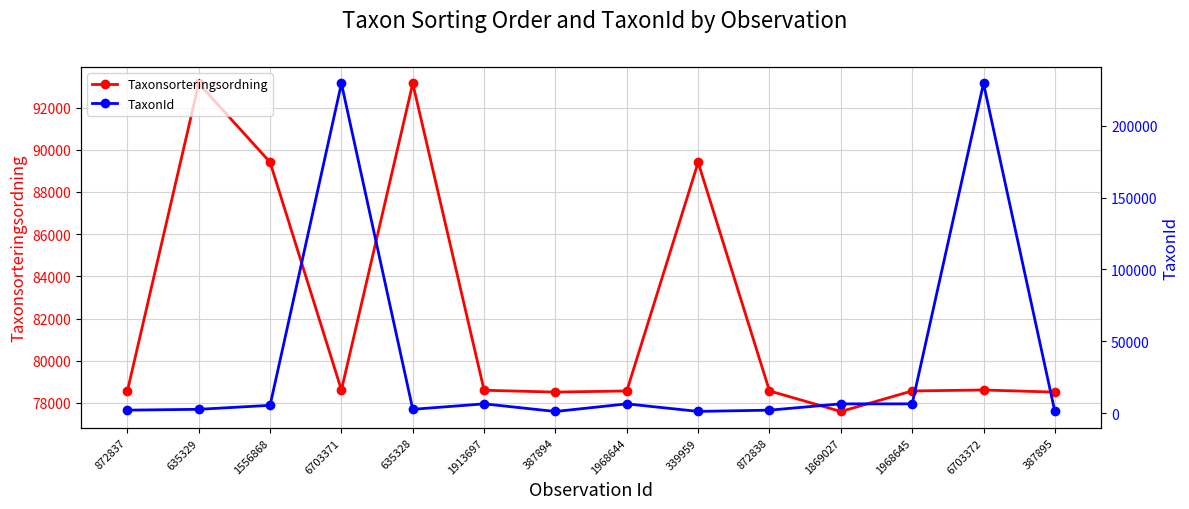

True or false: Taxonsorteringsordning has more than 1 points higher than both neighbors.

True